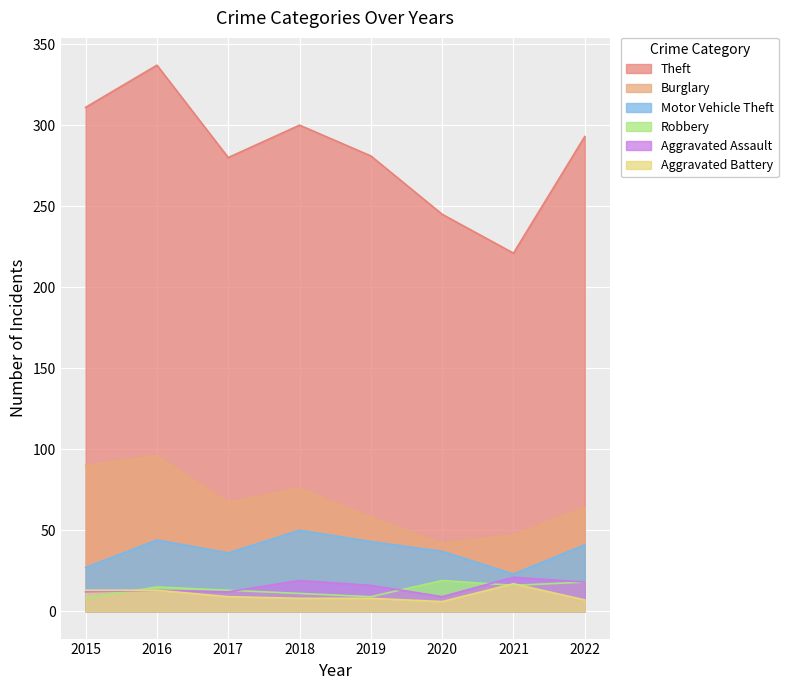

Where does the Motor Vehicle Theft series first go above 41?

2016